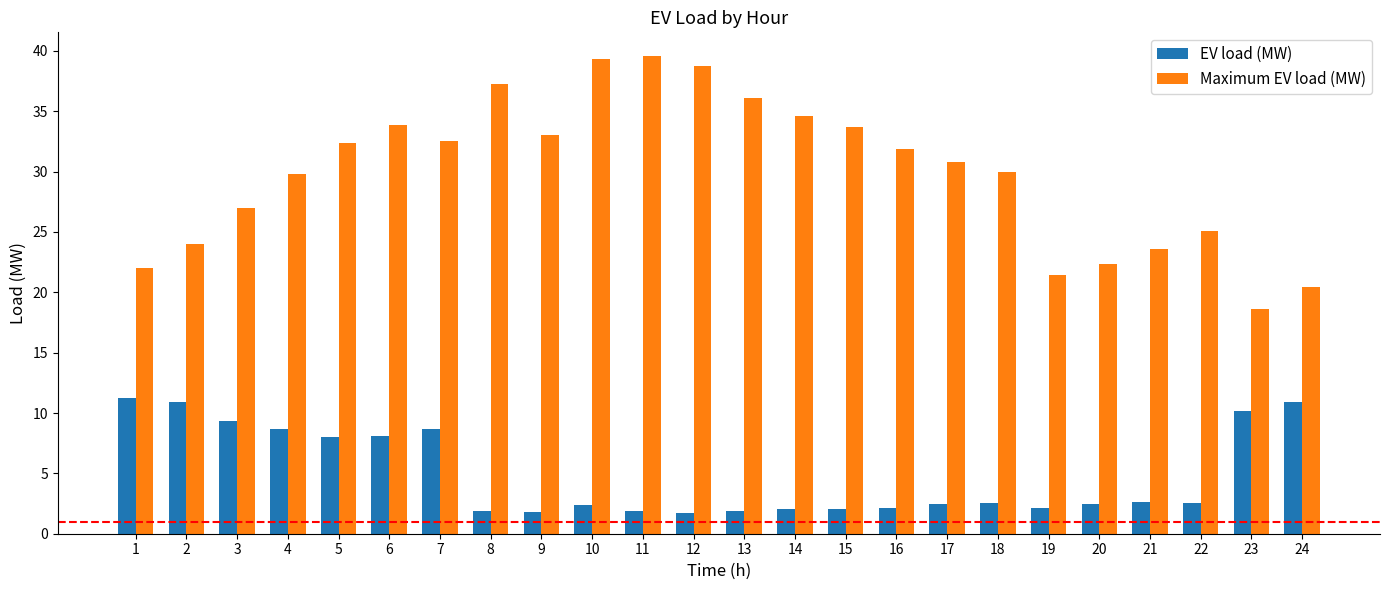

What is the difference between the maximum and minimum values in the EV load (MW) series?

9.6